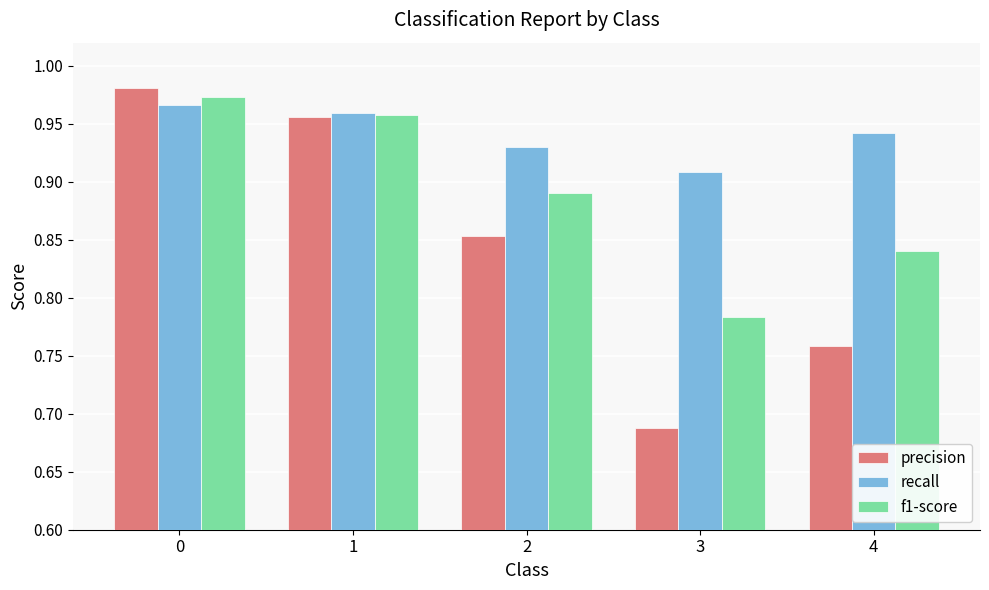

Rank the categories by f1-score value from lowest to highest.

3, 4, 2, 1, 0